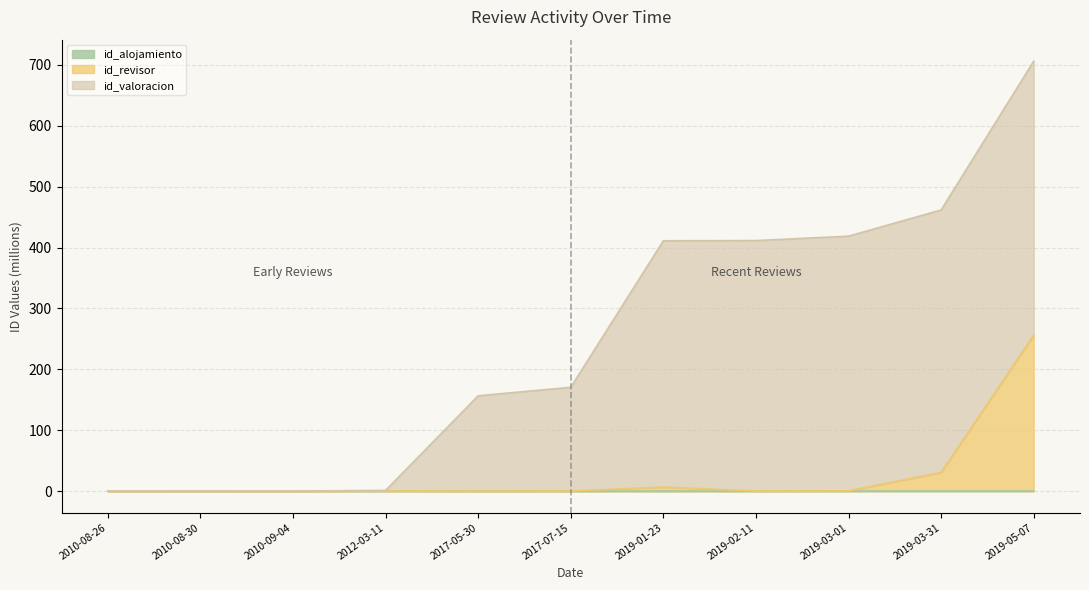

True or false: id_alojamiento has more than 2 interior local peaks.

False